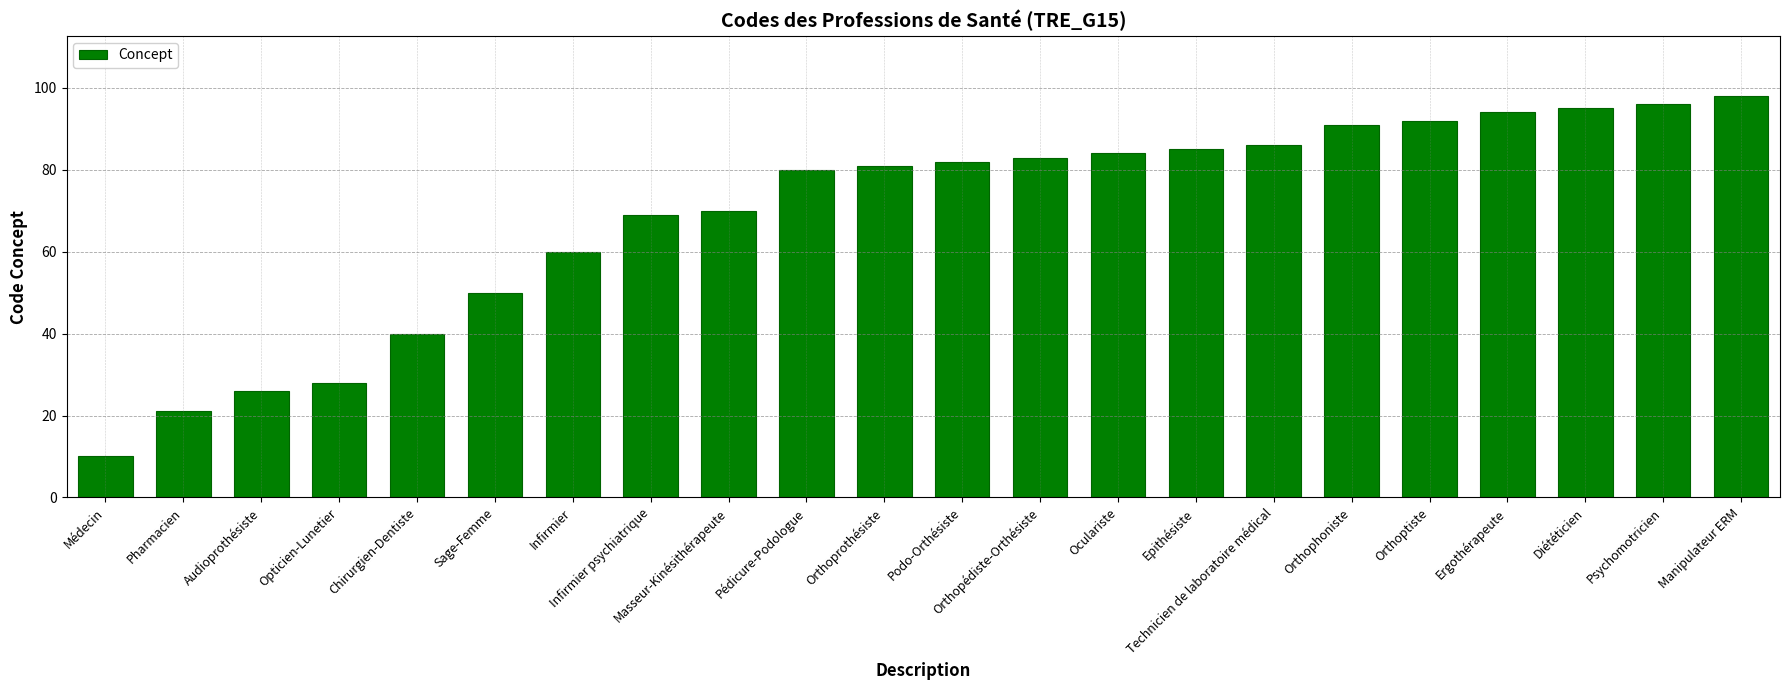

Rank the categories by value from highest to lowest.

Manipulateur ERM, Psychomotricien, Diététicien, Ergothérapeute, Orthoptiste, Orthophoniste, Technicien de laboratoire médical, Epithésiste, Oculariste, Orthopédiste-Orthésiste, Podo-Orthésiste, Orthoprothésiste, Pédicure-Podologue, Masseur-Kinésithérapeute, Infirmier psychiatrique, Infirmier, Sage-Femme, Chirurgien-Dentiste, Opticien-Lunetier, Audioprothésiste, Pharmacien, Médecin